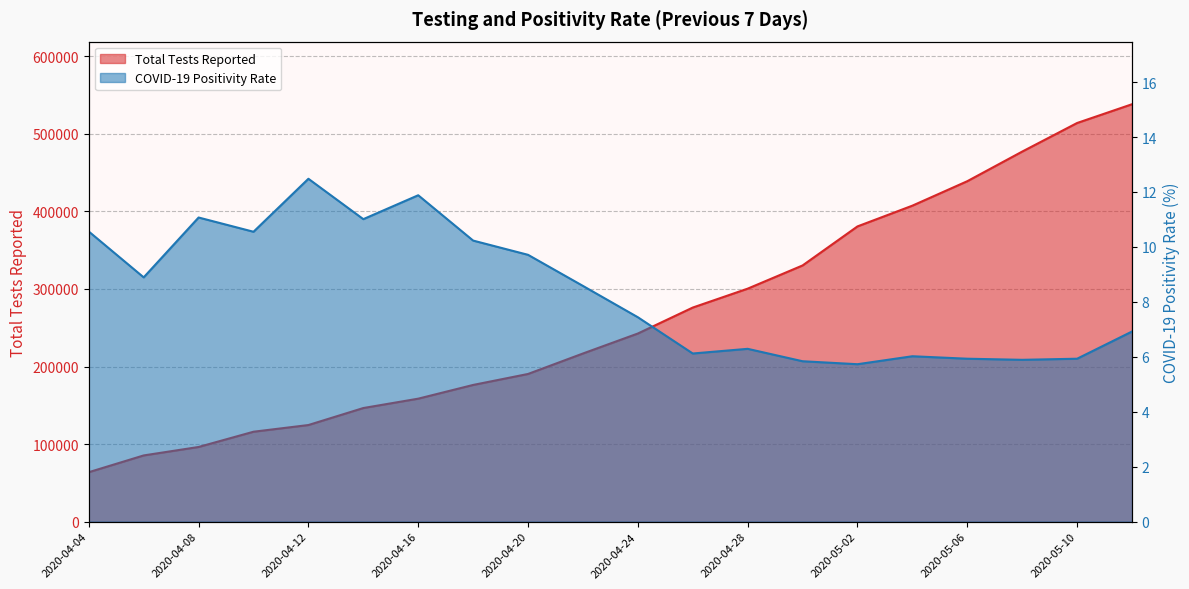

Which series has the largest total across all categories?

Total Tests Reported